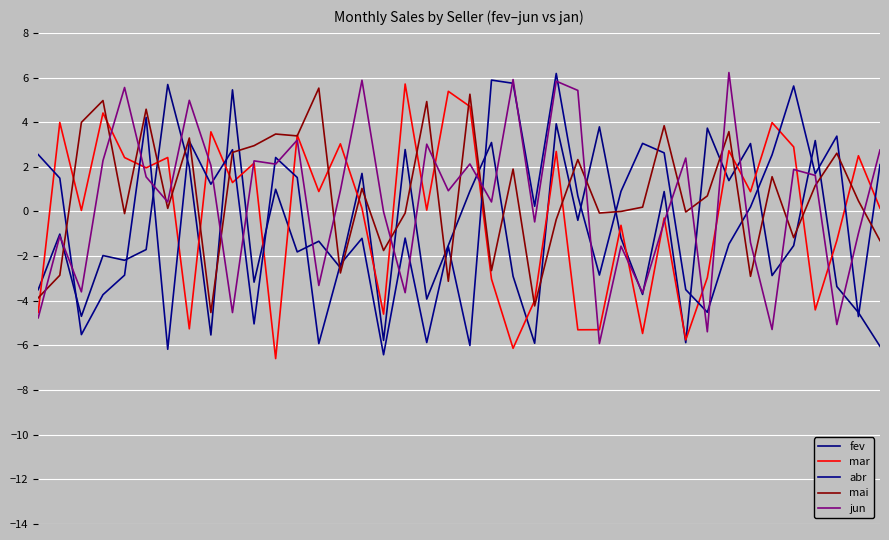

Reading left to right, what are all the values shown in this chart?

fev: -3.5	-1.0	-4.7	-2.0	-2.2	-1.7	5.7	2.0	-5.5	5.4	-3.2	1.0	-1.8	-1.3	-2.5	1.7	-5.8	2.8	-3.9	-1.5	0.9	3.1	-2.9	-5.9	3.9	-0.4	3.8	-1.2	-3.7	0.9	-5.9	3.7	1.4	3.0	-2.9	-1.5	3.2	-3.4	-4.5	-6.0
mar: -4.5	4.0	0.0	4.4	2.4	2.0	2.4	-5.3	3.6	1.3	2.2	-6.6	3.4	0.9	3.0	0.1	-4.6	5.7	0.1	5.4	4.7	-3.0	-6.1	-4.0	2.7	-5.3	-5.3	-0.6	-5.5	-0.3	-5.8	-3.0	2.7	0.9	4.0	2.9	-4.4	-1.3	2.5	0.1
abr: 2.5	1.5	-5.5	-3.7	-2.9	4.2	-6.2	3.1	1.2	2.8	-5.0	2.4	1.5	-5.9	-2.4	-1.2	-6.4	-1.2	-5.9	-1.6	-6.0	5.9	5.7	0.2	6.2	0.7	-2.8	0.9	3.0	2.6	-3.5	-4.5	-1.5	0.2	2.5	5.6	1.7	3.4	-4.7	2.1
mai: -3.9	-2.9	4.0	5.0	-0.1	4.6	0.1	3.3	-4.5	2.6	2.9	3.5	3.4	5.5	-2.8	1.0	-1.7	-0.1	4.9	-3.1	5.3	-2.6	1.9	-4.2	-0.4	2.3	-0.1	0.0	0.2	3.8	-0.0	0.7	3.6	-2.9	1.6	-1.2	1.2	2.6	0.5	-1.3
jun: -4.8	-1.1	-3.6	2.3	5.6	1.5	0.4	5.0	2.1	-4.5	2.3	2.1	3.2	-3.3	0.9	5.9	-0.0	-3.6	3.0	0.9	2.1	0.4	5.9	-0.5	5.8	5.4	-5.9	-1.6	-3.6	-0.5	2.4	-5.4	6.2	-1.4	-5.3	1.9	1.6	-5.1	-1.0	2.8